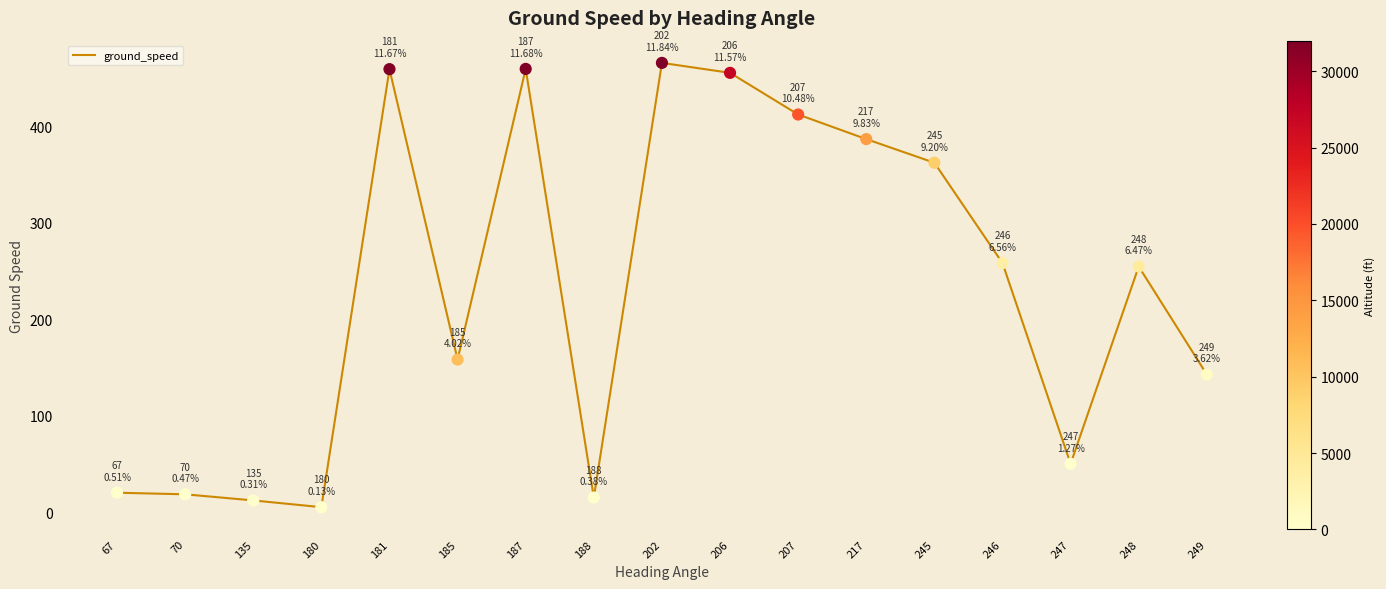

What is the change in value from 180 to 202?

+460.5